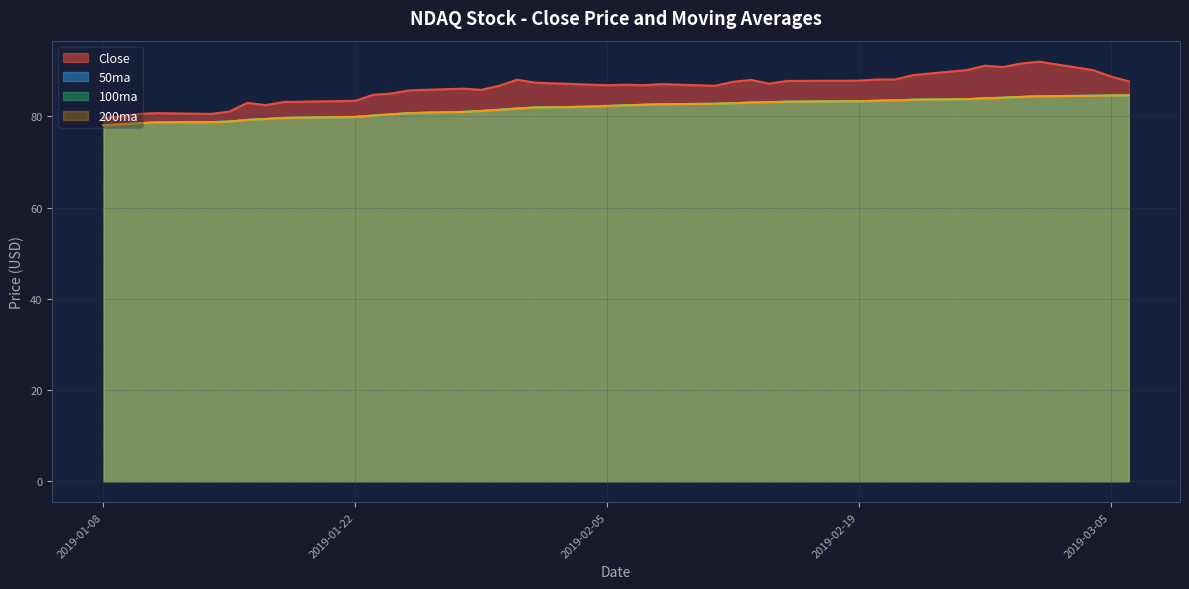

At which label does 200ma reach its minimum?

2019-01-08